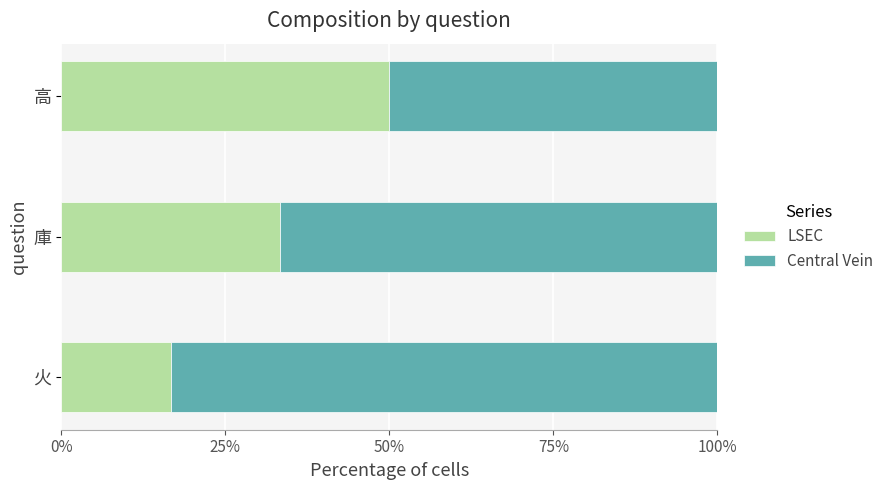

The LSEC series shows 72.1 at 高. True or false?

False